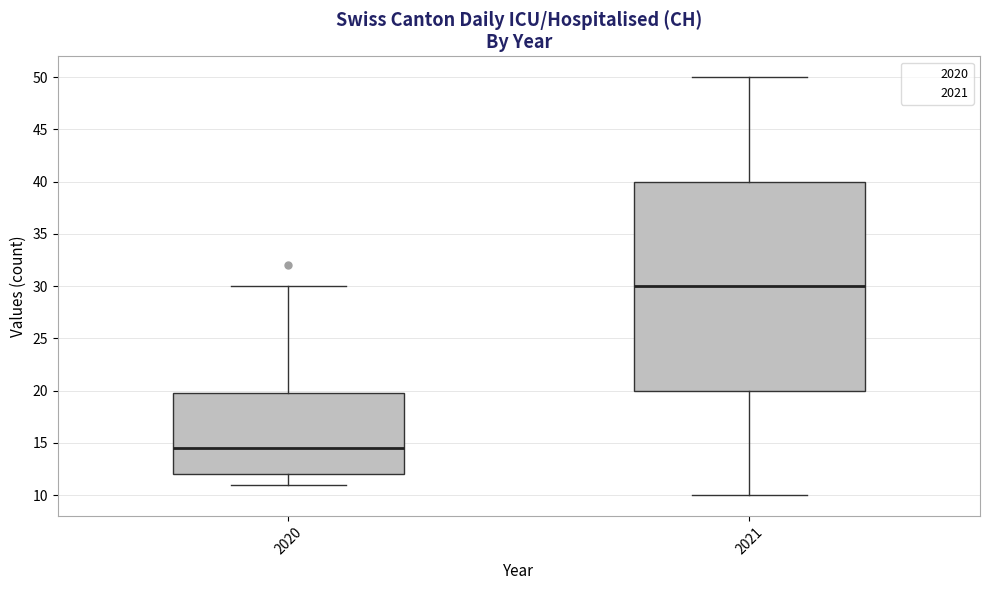

Which box is the tallest, from its lower edge to its upper edge?

2021